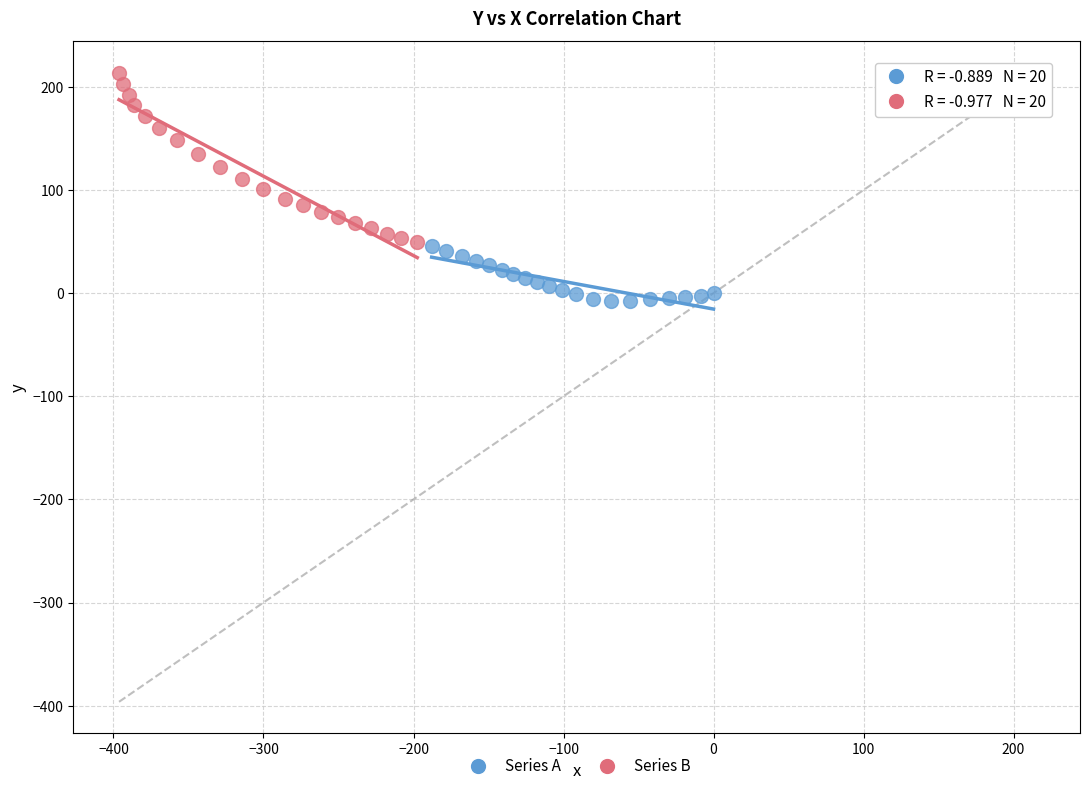

Which series has the widest spread of Y values?

Series B